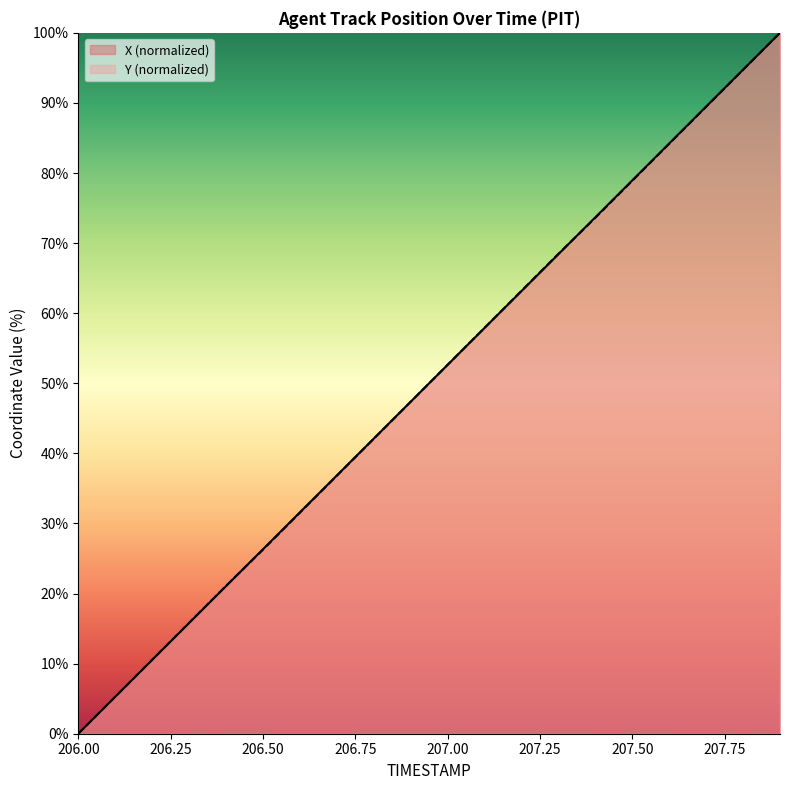

What is the greatest value displayed?

100.0